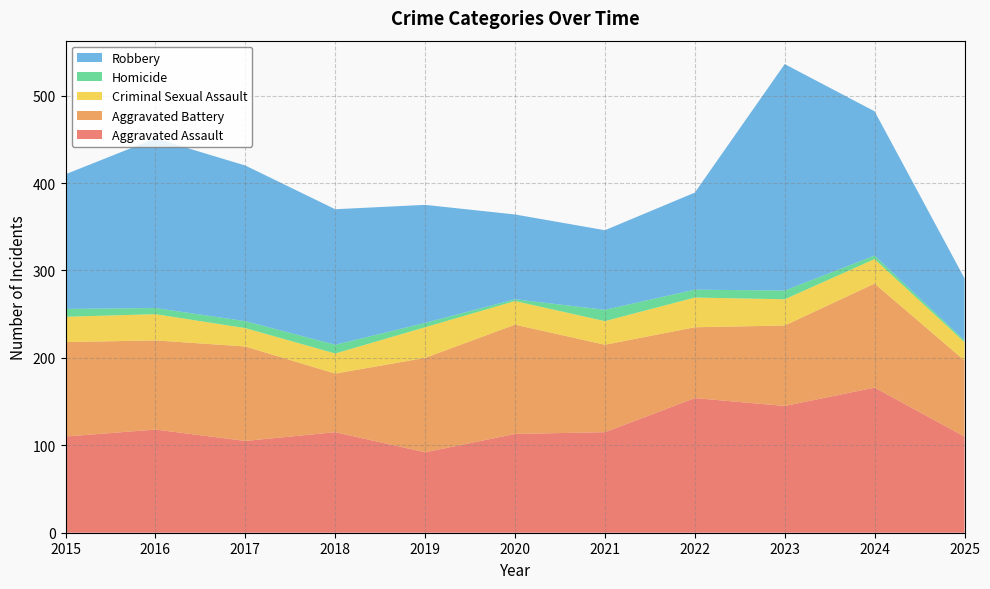

Reading right to left, transcribe all the data shown in this chart.

Aggravated Assault: 2025=110	2024=166	2023=145	2022=154	2021=115	2020=113	2019=92	2018=115	2017=105	2016=118	2015=110
Aggravated Battery: 2025=87	2024=119	2023=92	2022=81	2021=100	2020=125	2019=108	2018=67	2017=108	2016=102	2015=108
Criminal Sexual Assault: 2025=21	2024=28	2023=30	2022=34	2021=27	2020=27	2019=35	2018=23	2017=21	2016=30	2015=29
Homicide: 2025=2	2024=4	2023=10	2022=9	2021=13	2020=2	2019=5	2018=10	2017=8	2016=7	2015=9
Robbery: 2025=71	2024=165	2023=259	2022=111	2021=91	2020=97	2019=135	2018=155	2017=178	2016=194	2015=154